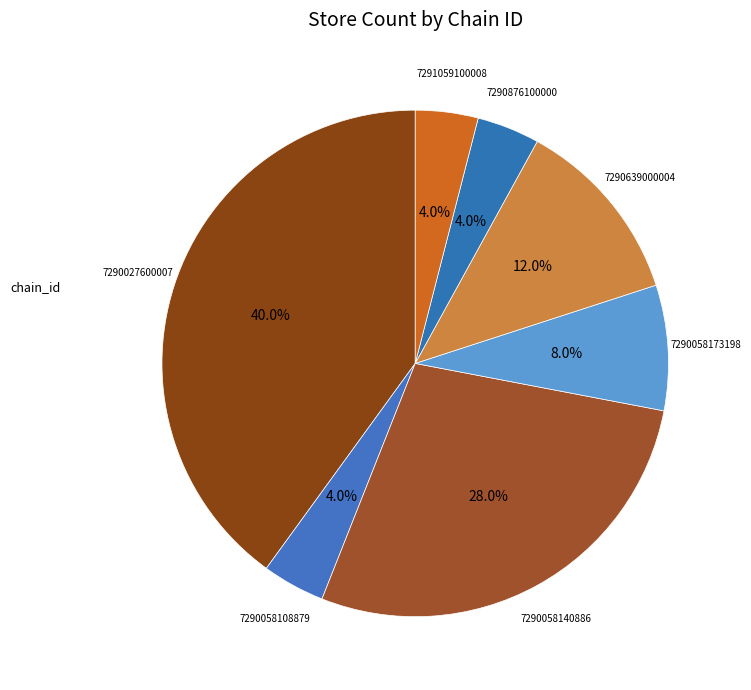

Count the number of slices in the pie.

7